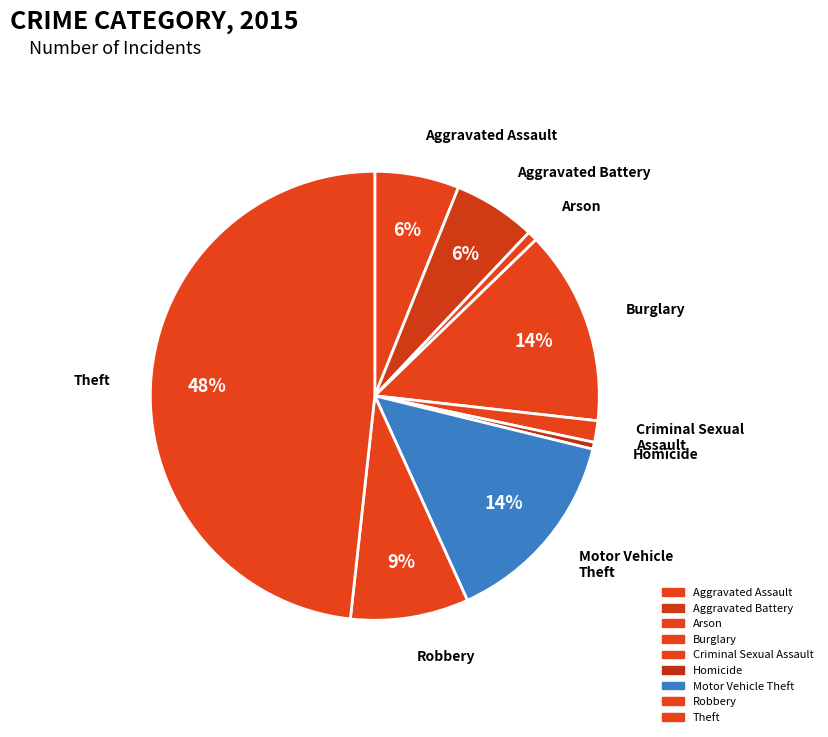

How many segments does this pie chart have?

9